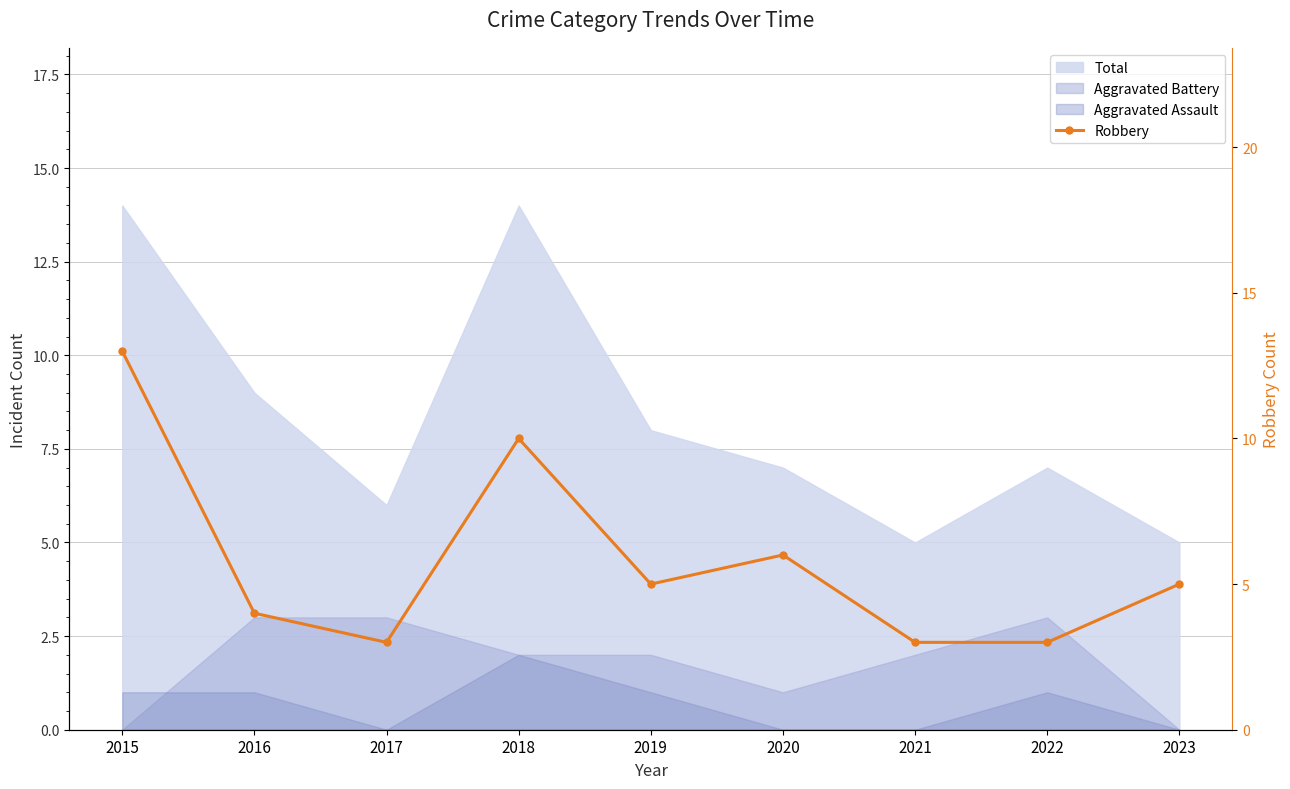

What is the sum of all values?

52